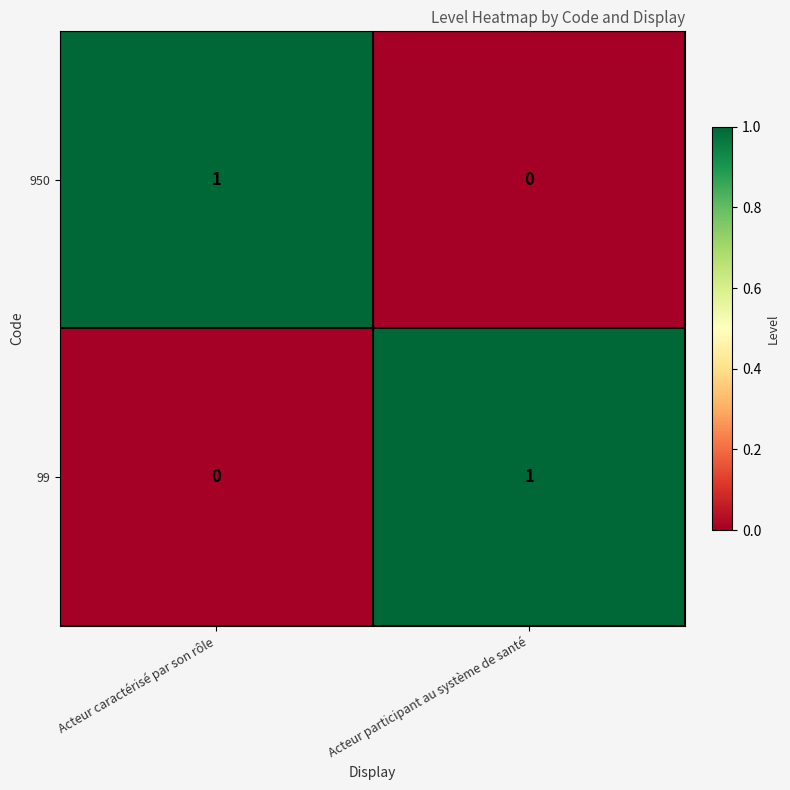

At which label does 99 reach its minimum?

Acteur caractérisé par son rôle